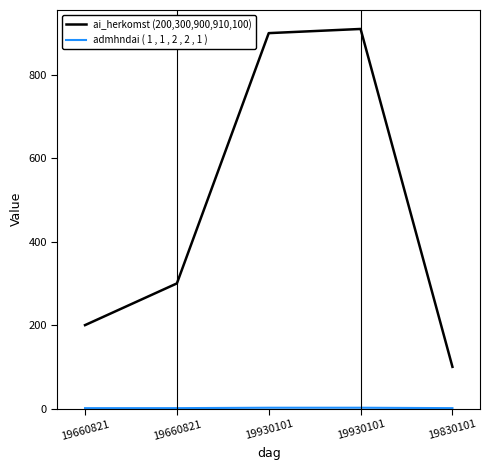

Which series changed the most between 19930101 and 19830101?

ai_herkomst (200,300,900,910,100)